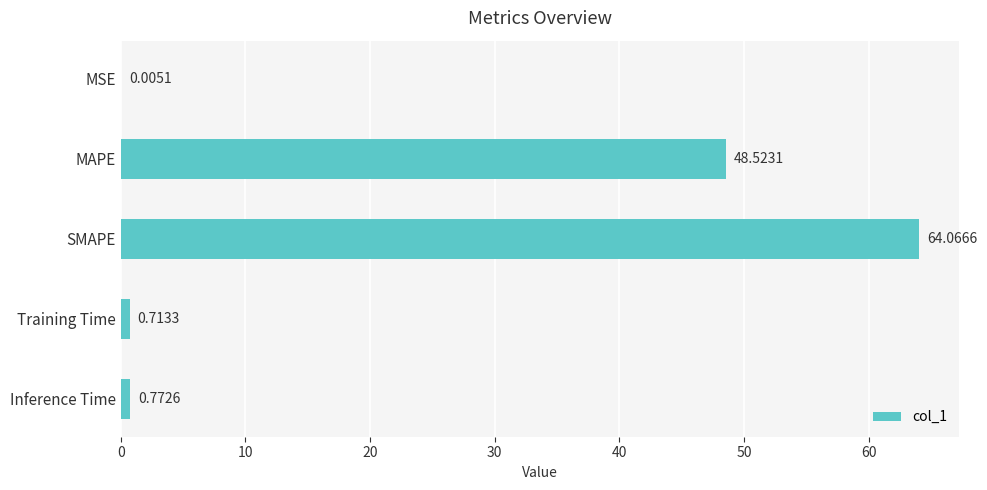

Are the bars horizontal?

Yes